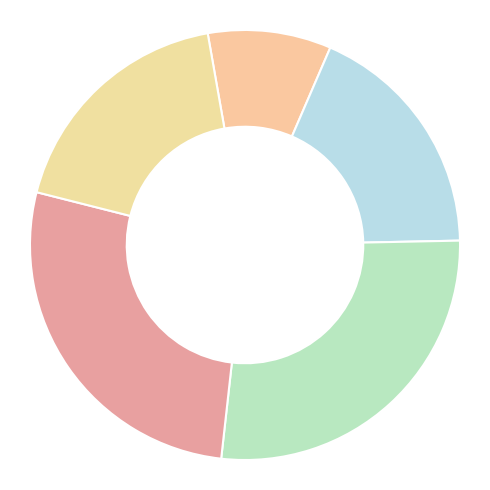

How many segments does this pie chart have?

5